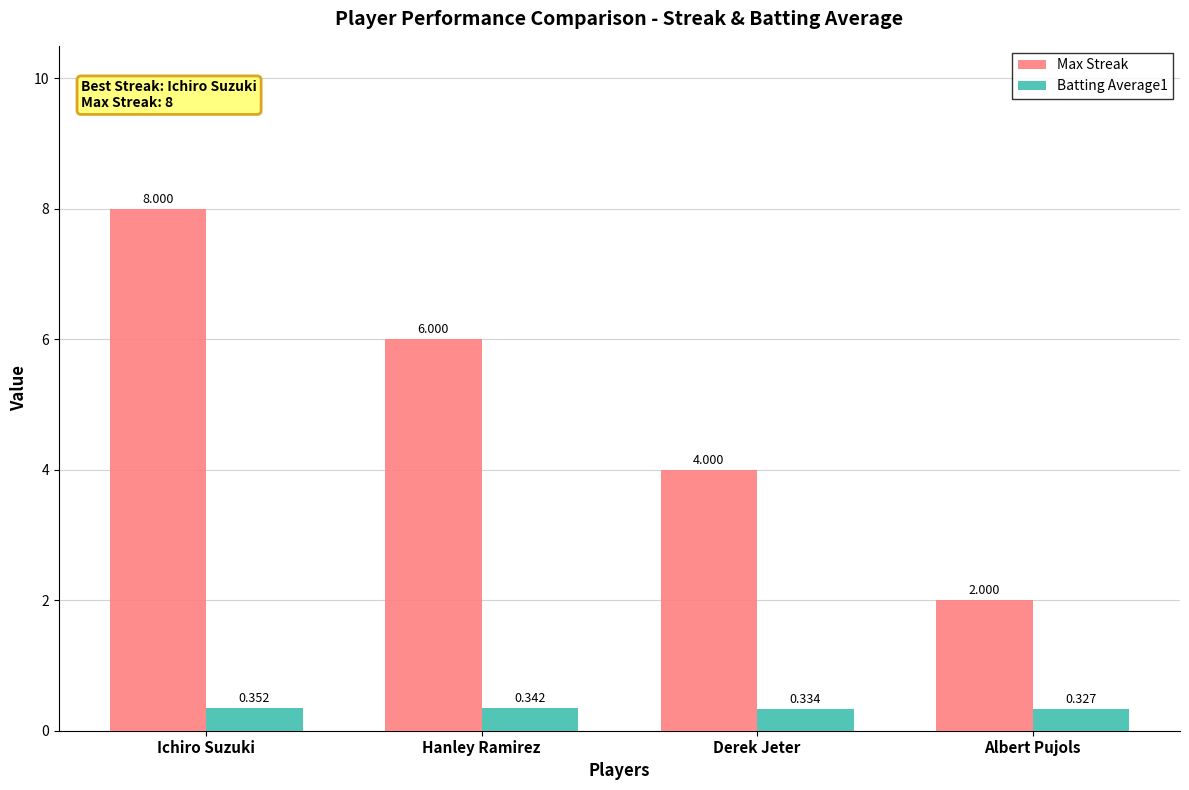

What are all the series names shown in the legend?

Max Streak, Batting Average1